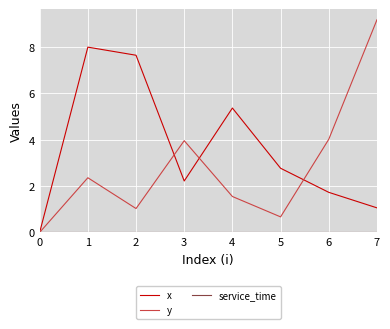

Is it true that x equals -3.7 at 0?

False